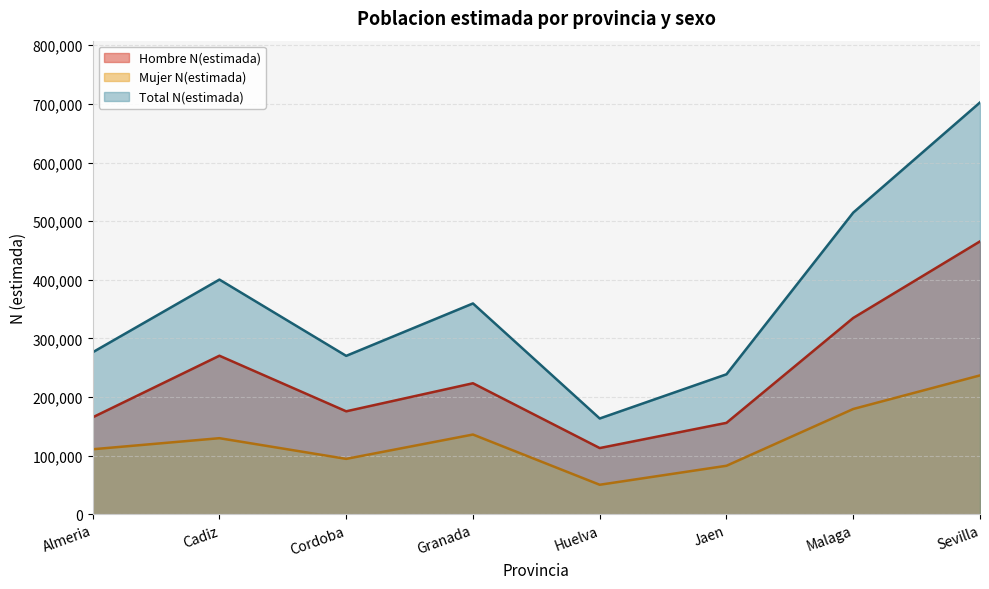

How many distinct data groups are displayed?

3